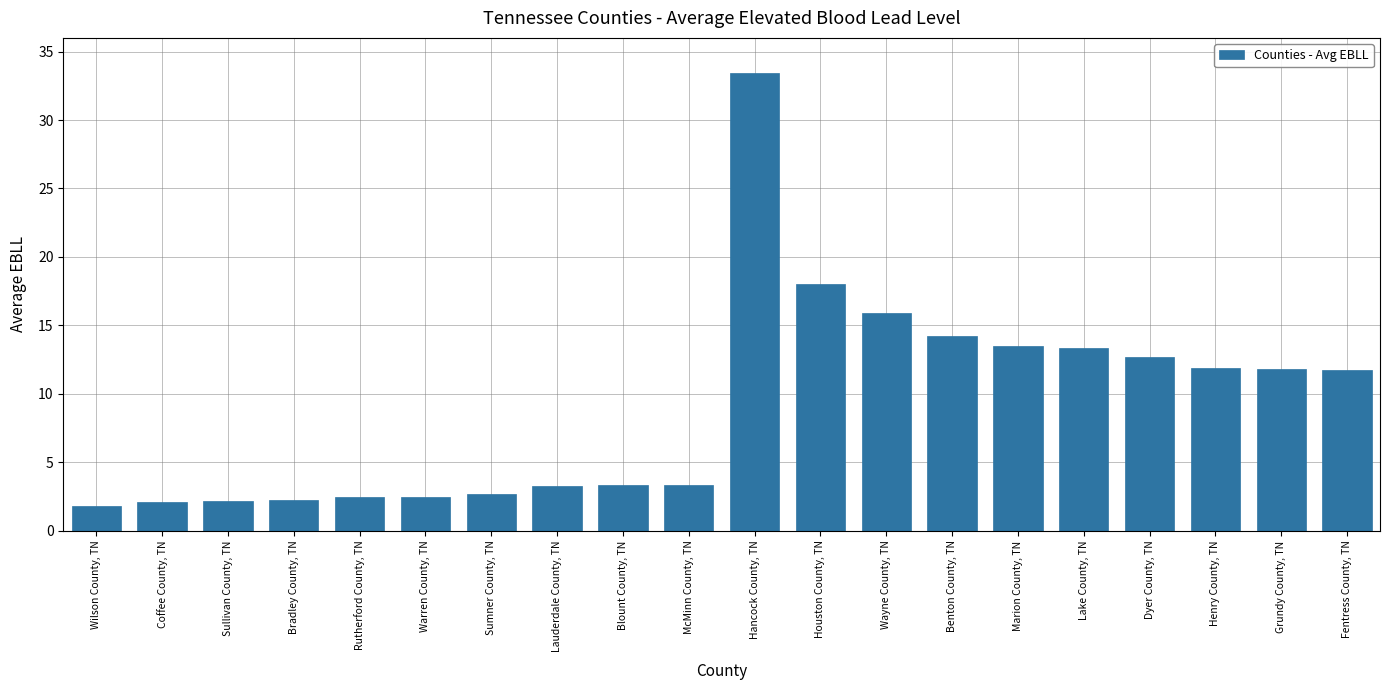

How many values are below 11?

10